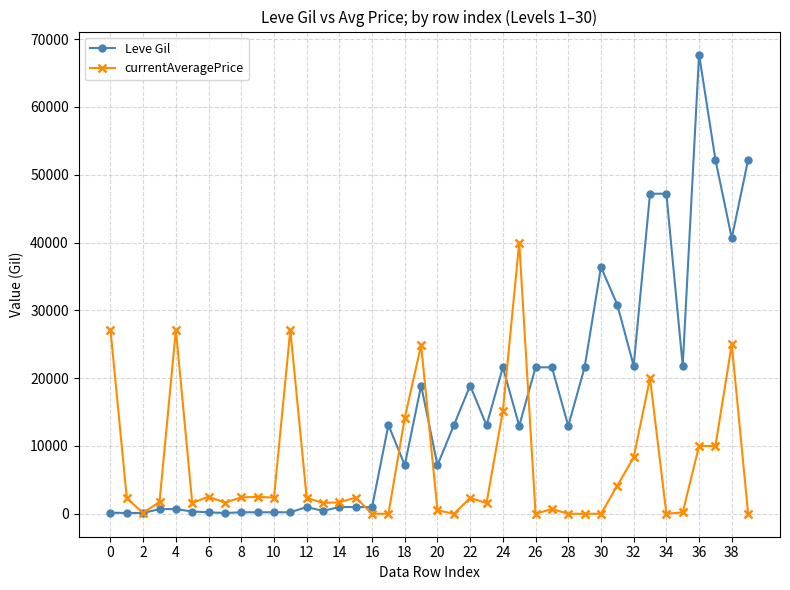

Which series has the largest total across all categories?

Leve Gil